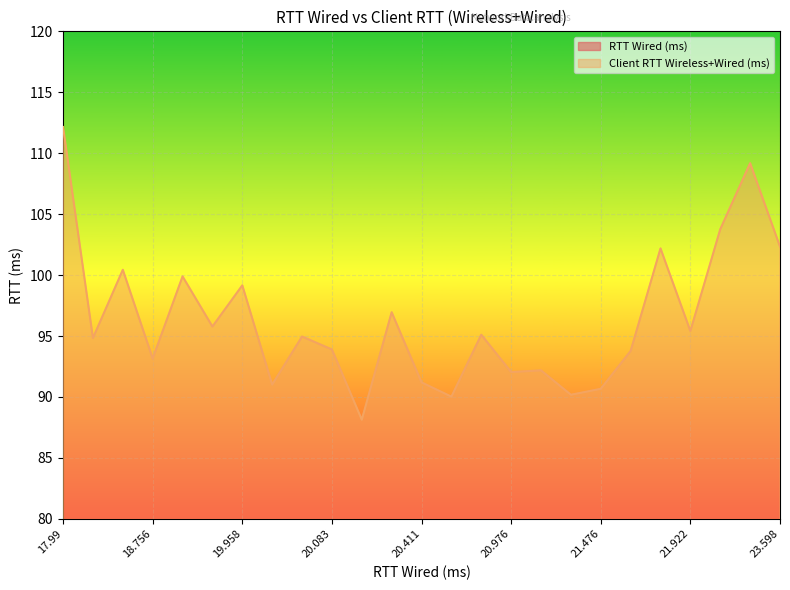

What is the smallest value displayed?

18.0